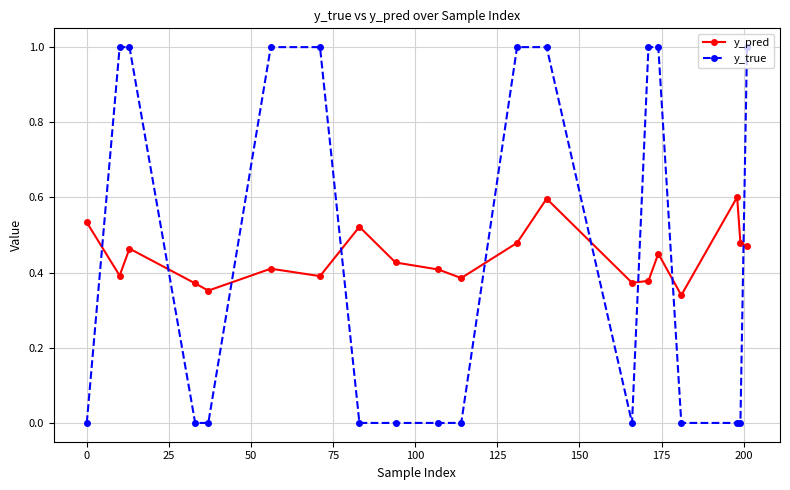

How many y_pred values are between 0 and 1?

20